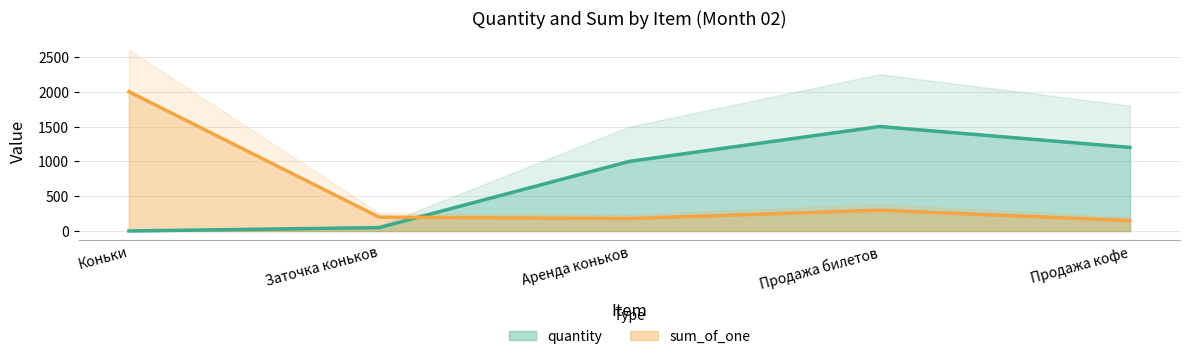

At Продажа билетов, list the series in order from smallest to largest.

sum_of_one, quantity